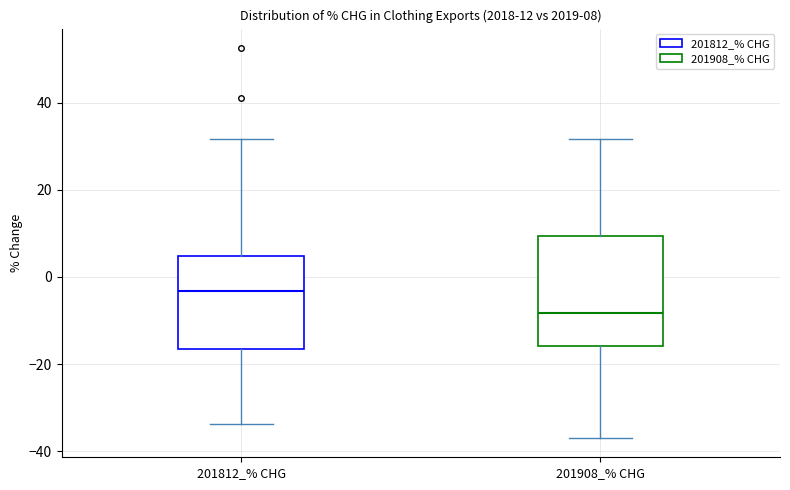

Comparing the boxes themselves (not the whiskers), which one is the tallest?

201908_% CHG